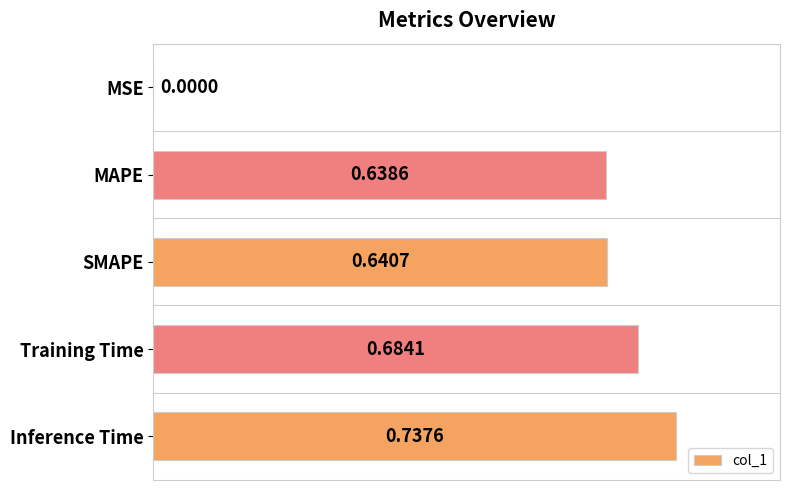

Which category has the highest value across all series?

Inference Time